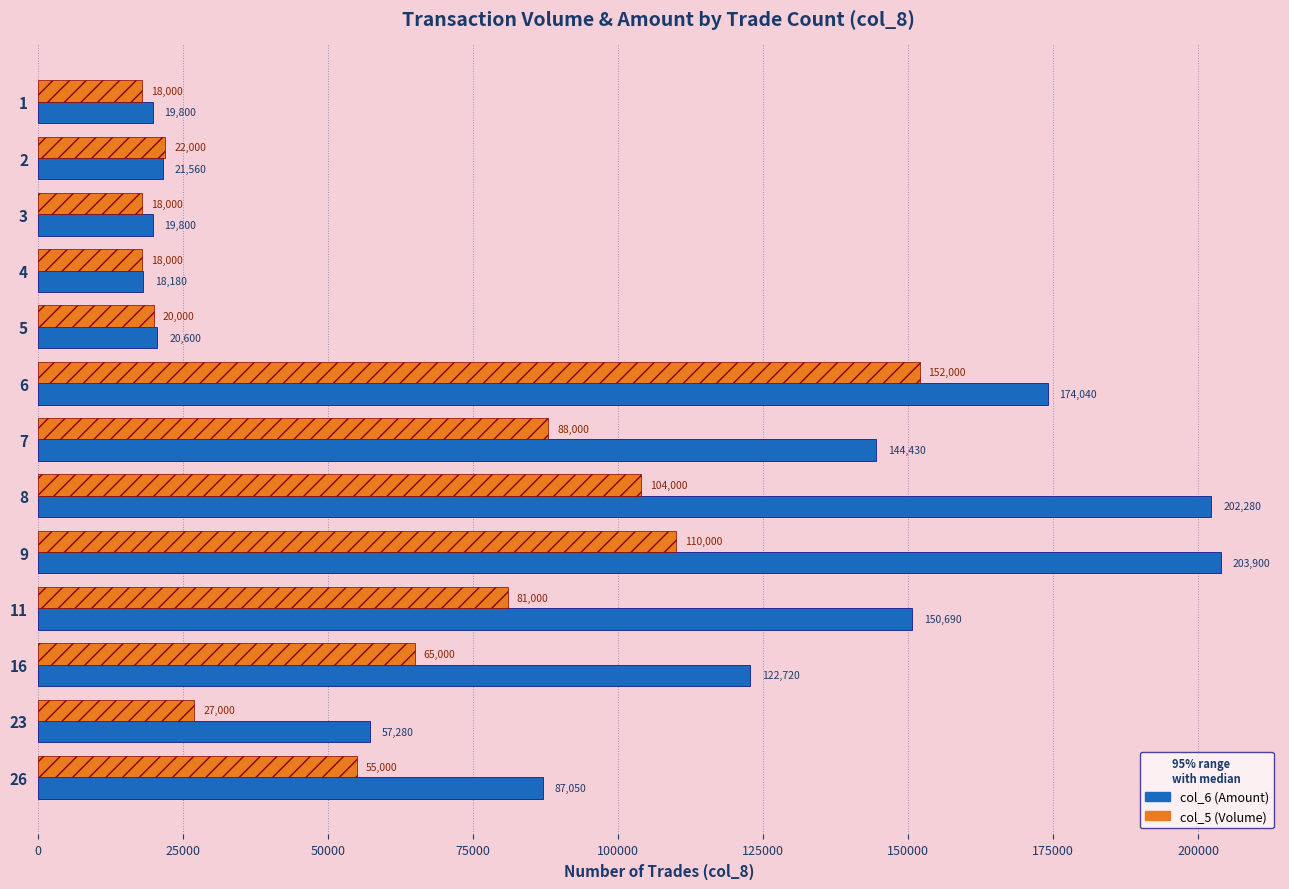

Rank the series by their maximum value, from lowest to highest.

col_5 (Volume), col_6 (Amount)